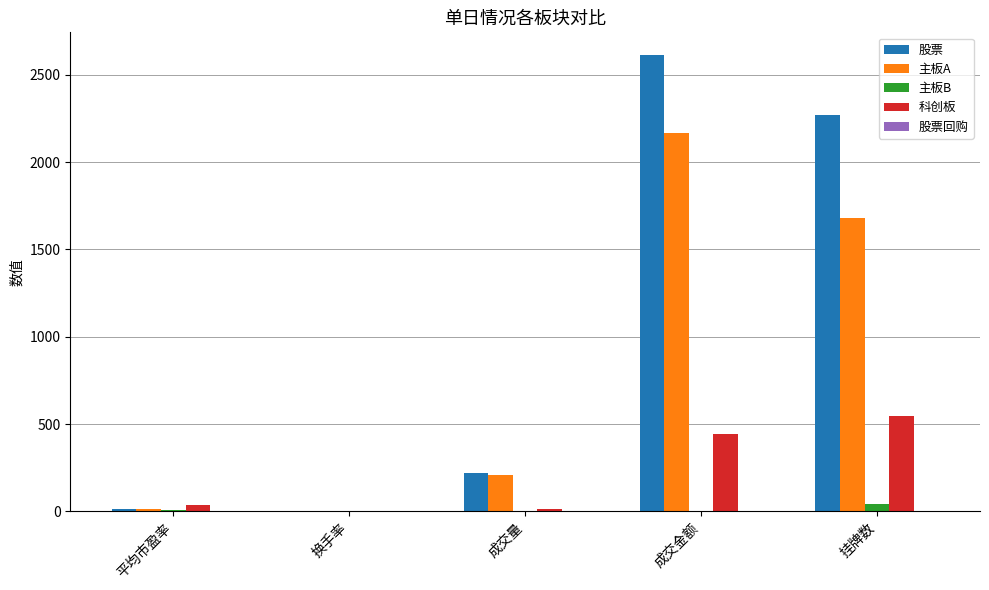

Which category has the highest value across all series?

成交金额